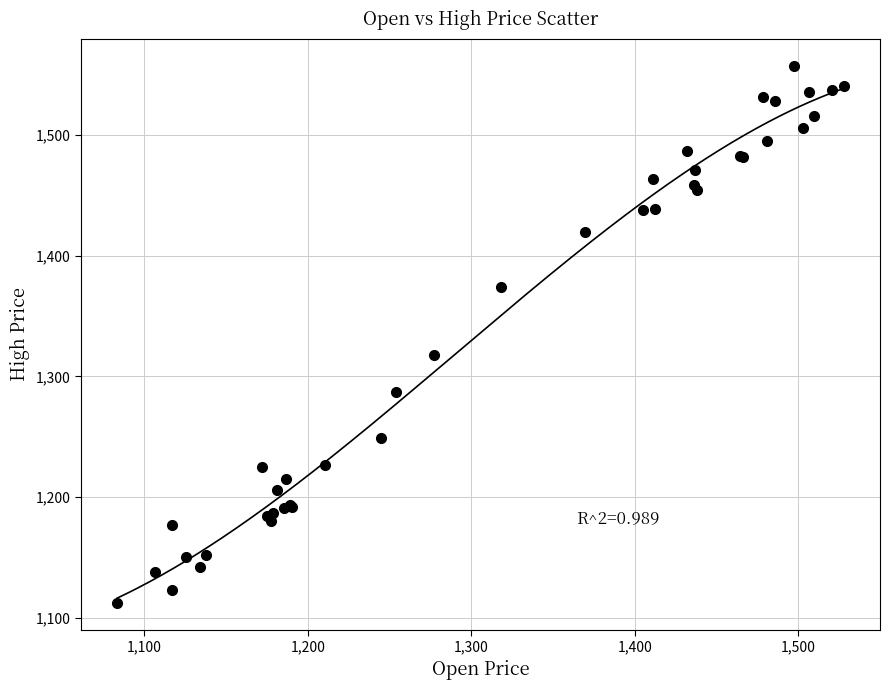

What Y value in the scatter plot is closest to 1334?

1317.4